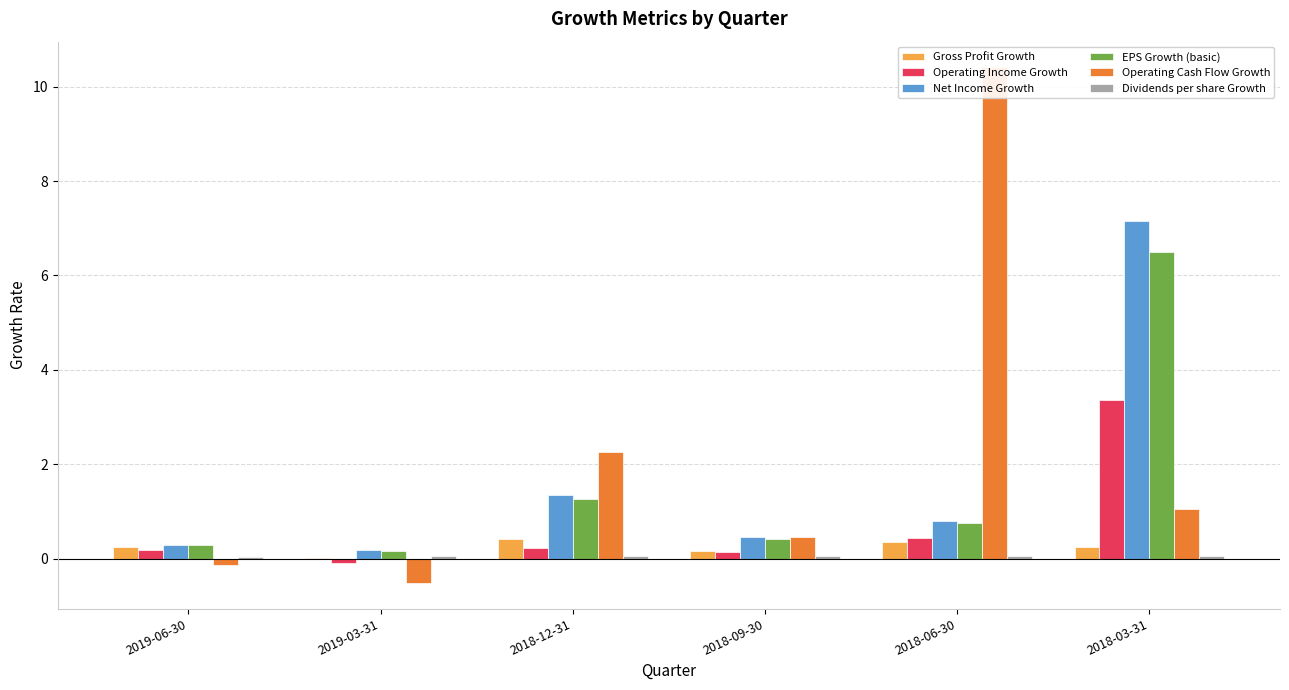

What is the smallest value displayed?

-0.5